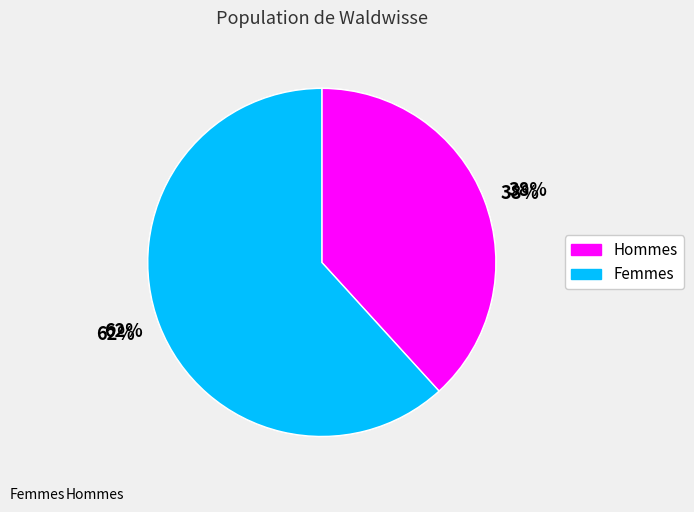

How much of the chart is everything except 4656011?

38.2%